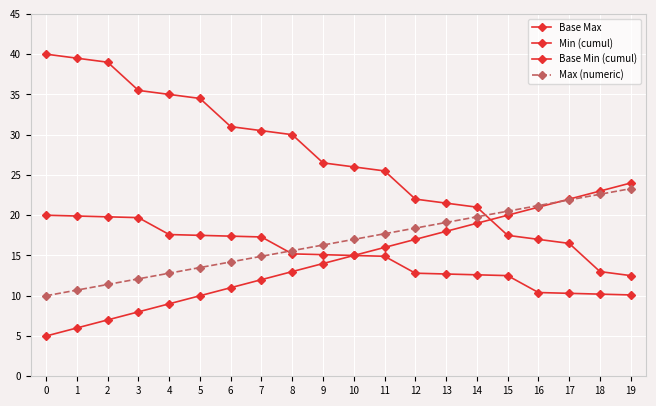

How many series are shown in this chart?

4